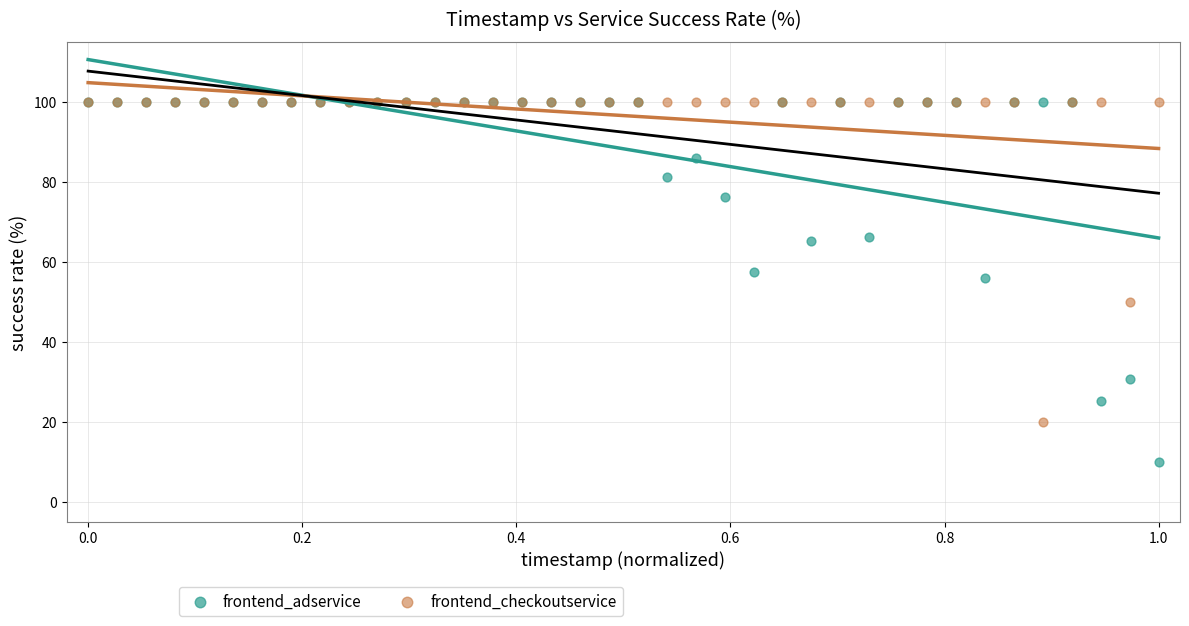

What are all the series names shown in the legend?

frontend_adservice, frontend_checkoutservice